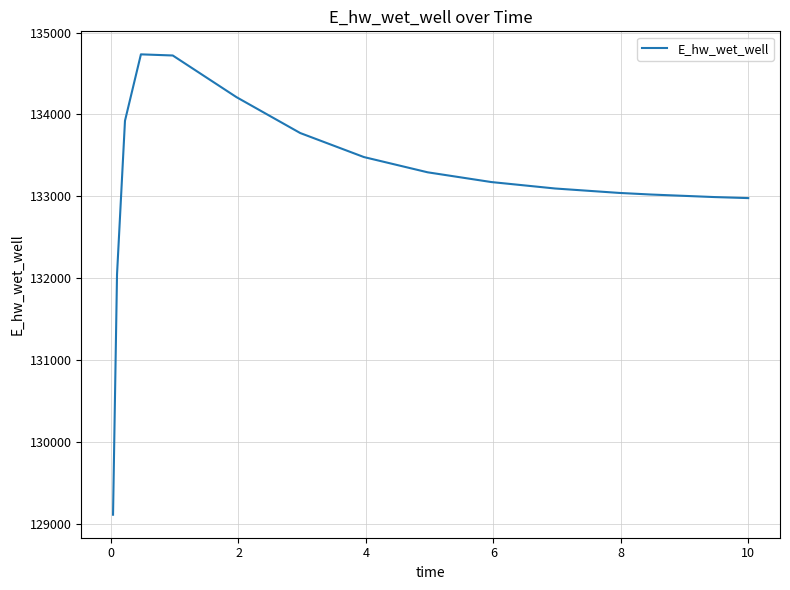

How many values exceed 133174?

8